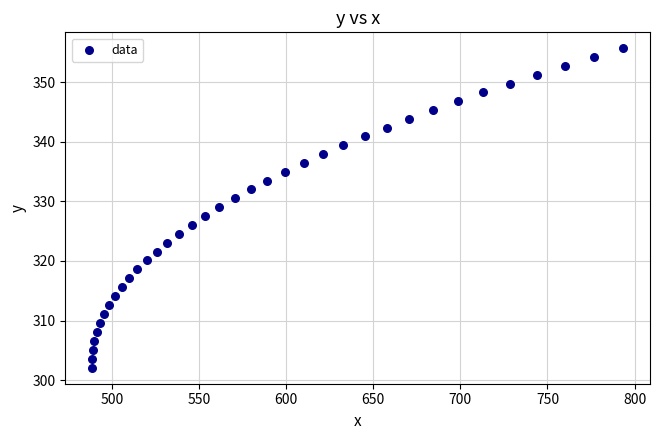

What is the range of X values (max minus min)?

305.1